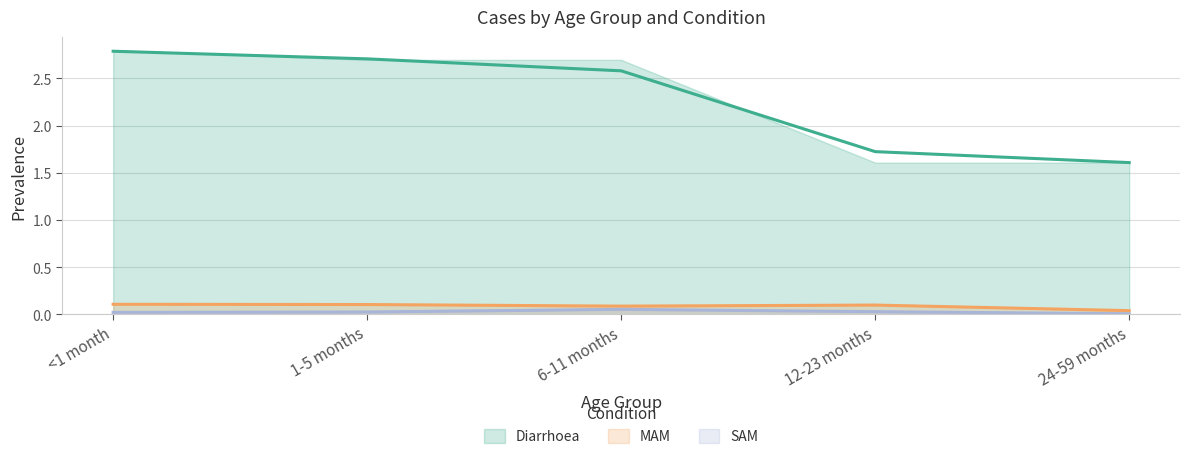

Reading left to right, list all the values displayed in this chart.

Diarrhoea: 2.8	2.7	2.6	1.7	1.6
MAM: 0.1	0.1	0.1	0.1	0.0
SAM: 0.0	0.0	0.1	0.0	0.0